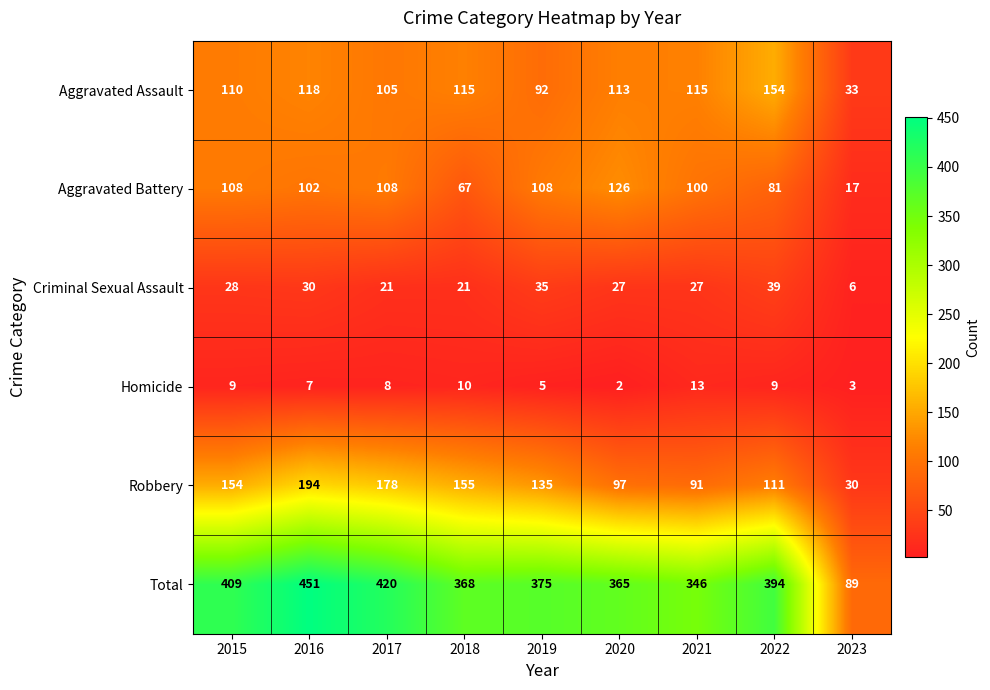

What value does the Aggravated Assault series have at 2015?

110